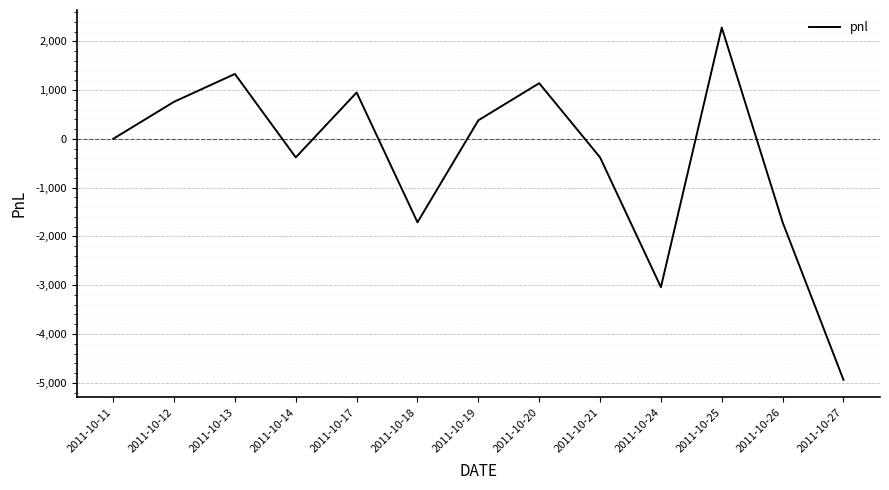

Reading right to left, transcribe all the data shown in this chart.

-4940	-1710	2280	-3040	-380	1140	380	-1710	950	-380	1330	760	0